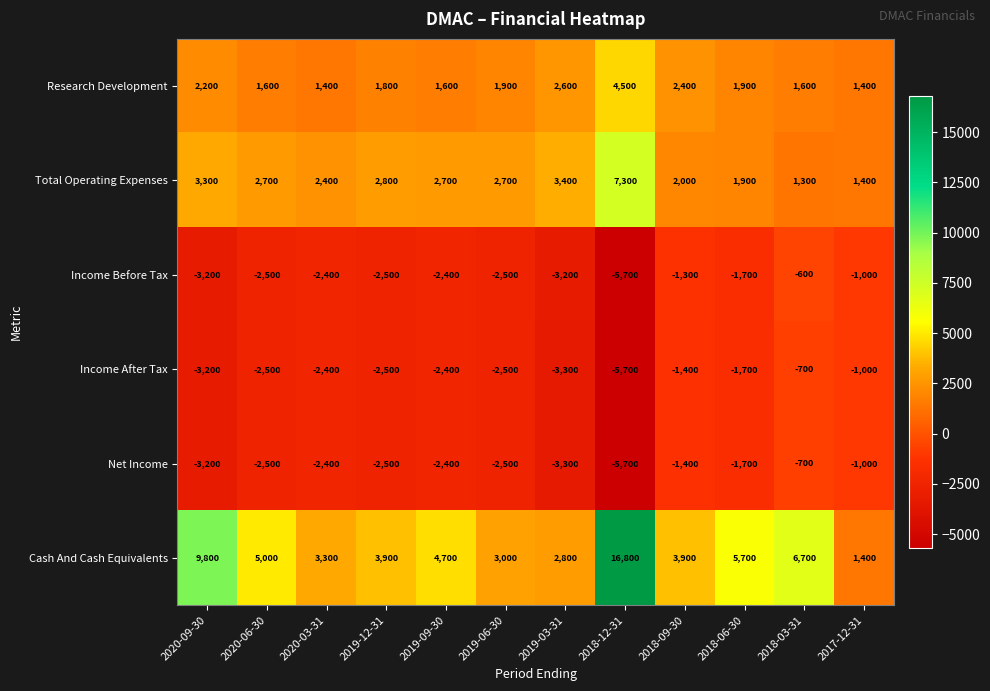

What is the maximum value shown in the chart?

16800